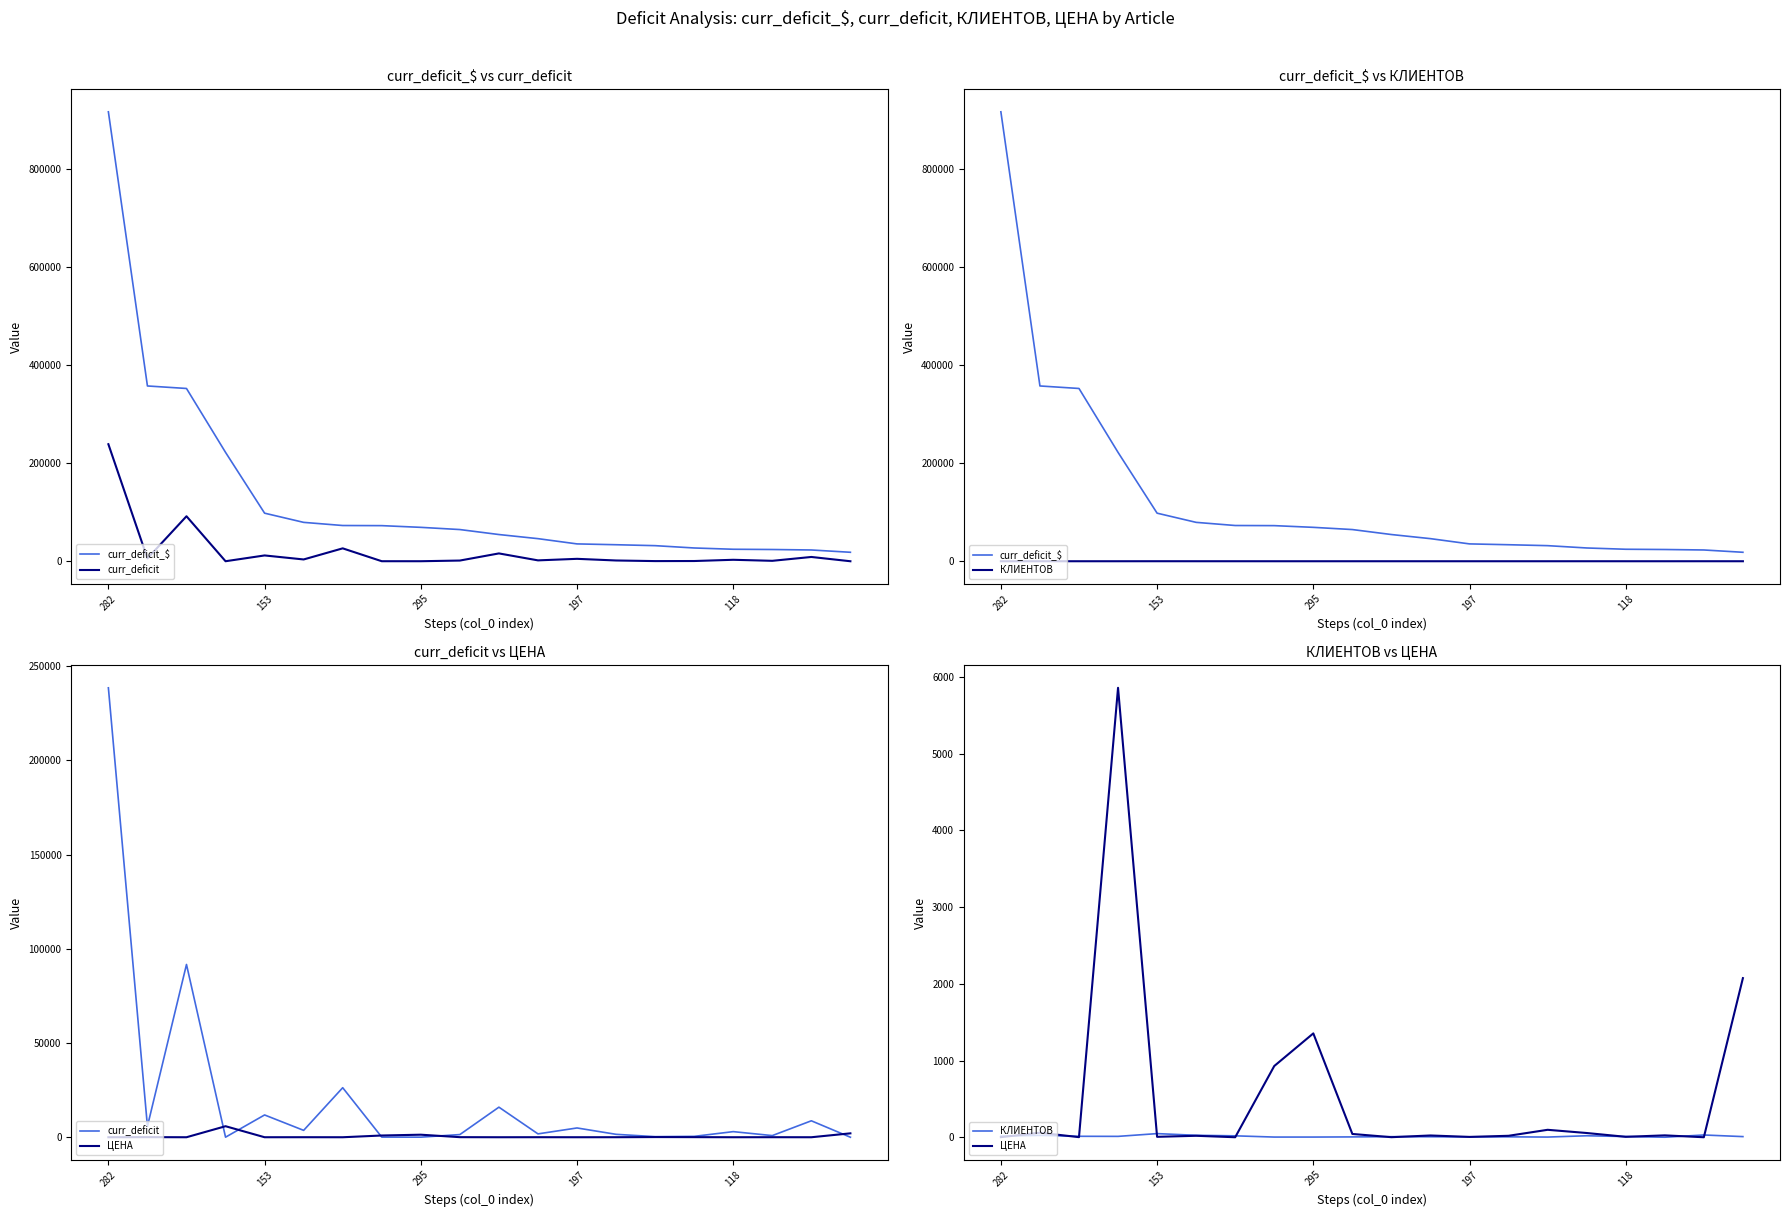

Is the value of КЛИЕНТОВ at 14 greater than the value of curr_deficit at 14?

No